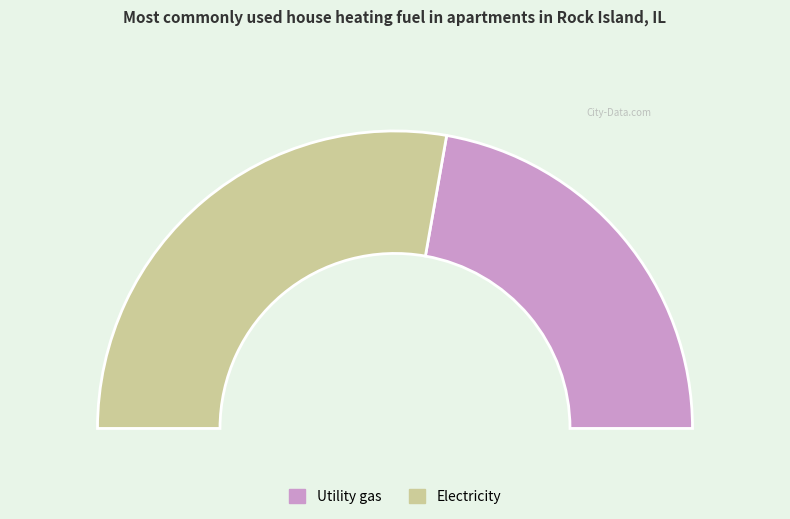

How many slices are in this pie chart?

2